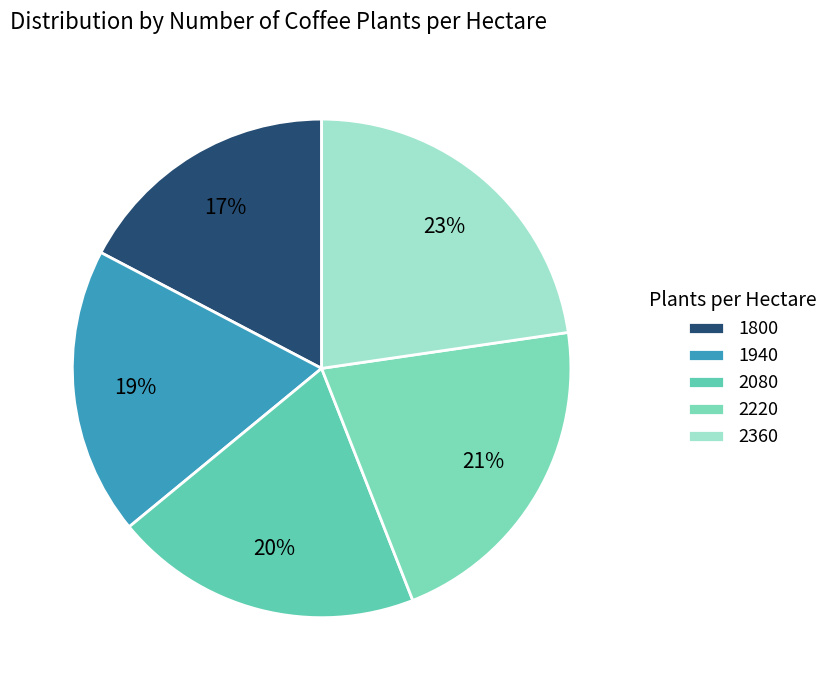

How many slices are in this pie chart?

5